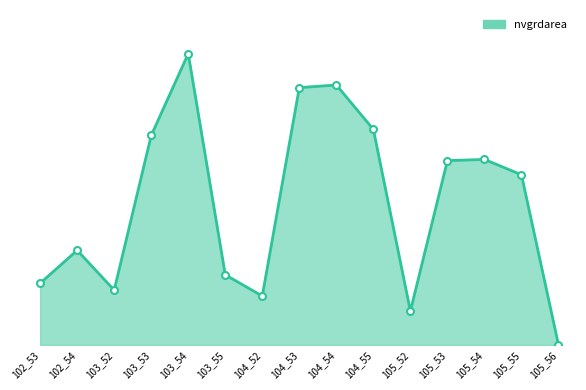

At which category does the data reach its first local valley?

103_52